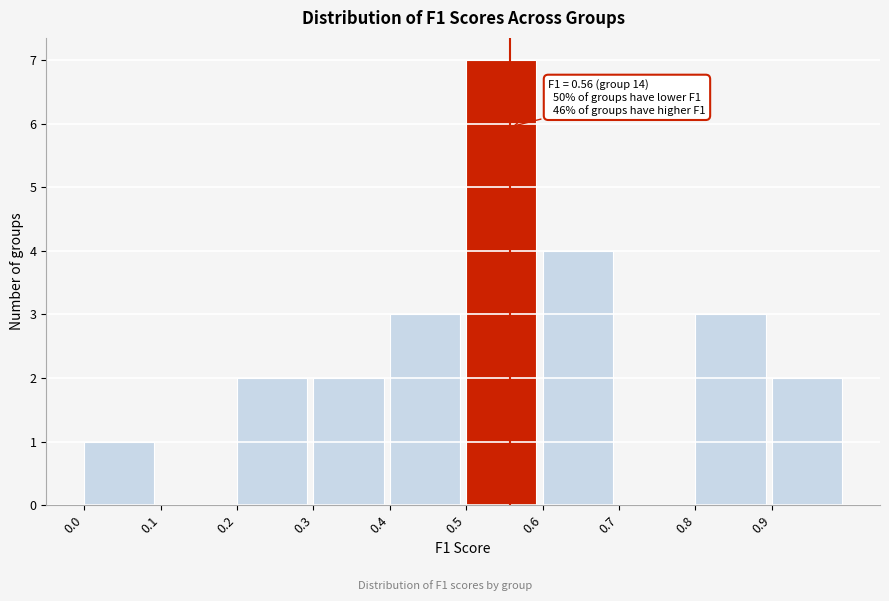

Which range on the x-axis has the tallest bar?

0.5 to 0.6